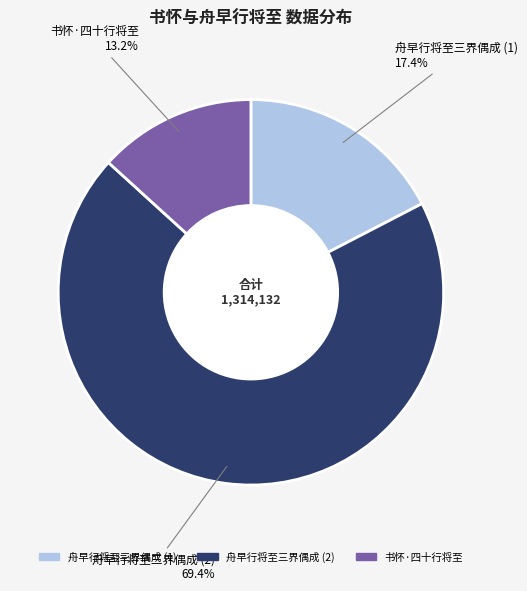

Does any single category account for the majority?

Yes